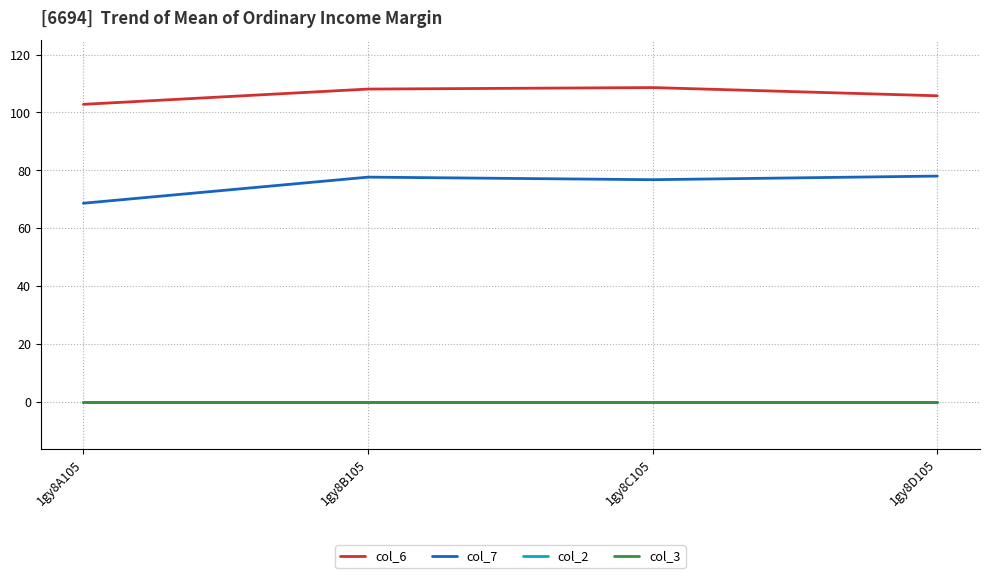

Does the chart have visible grid lines?

Yes